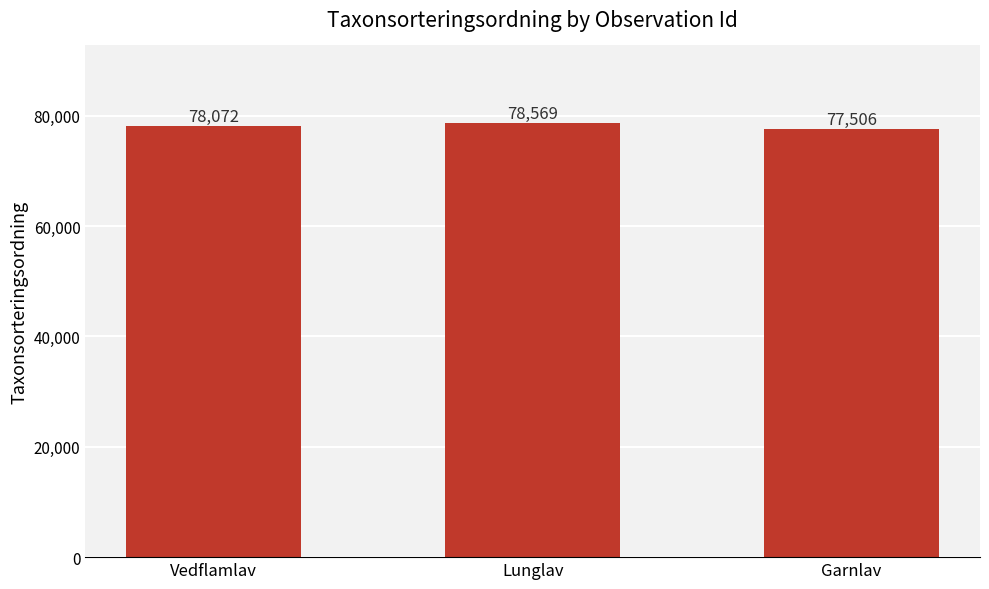

How many data points does each series have?

3